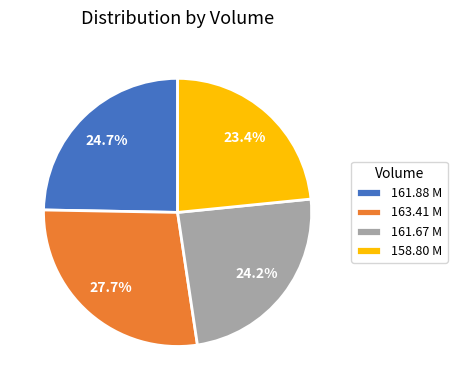

To the nearest percent, what percentage of the pie is 161.88 M?

25%